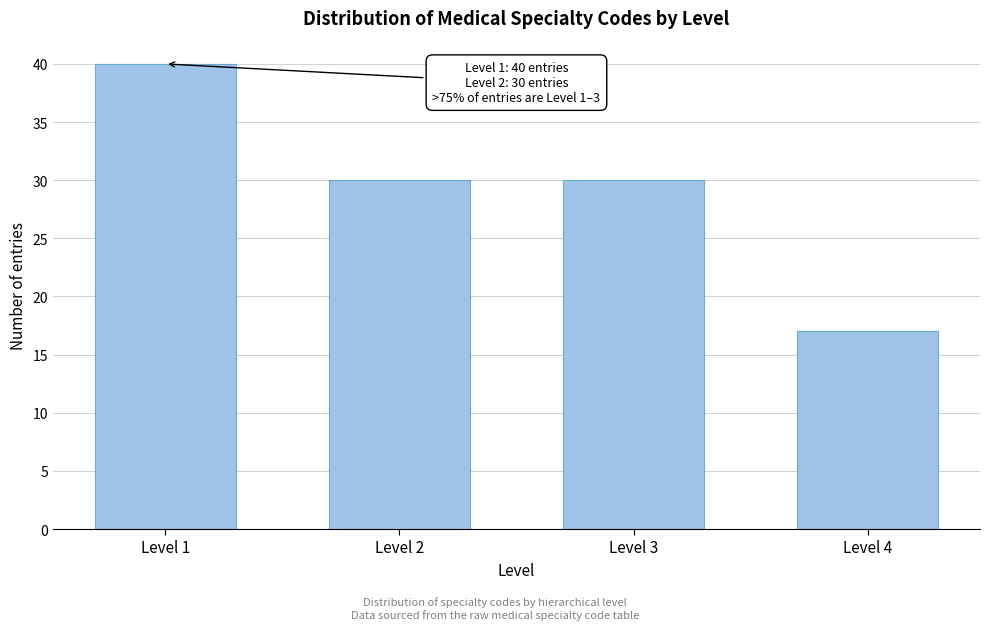

Reading left to right, extract all data points from this chart.

Level 1=40	Level 2=30	Level 3=30	Level 4=17